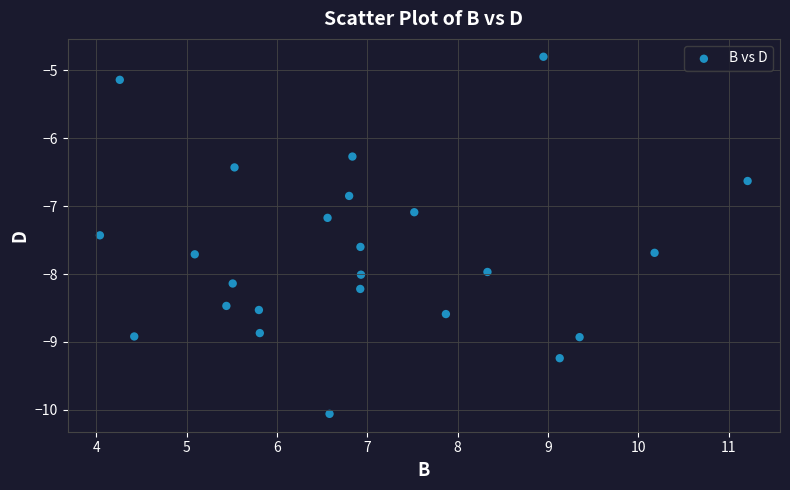

What is the range of X values (max minus min)?

7.2